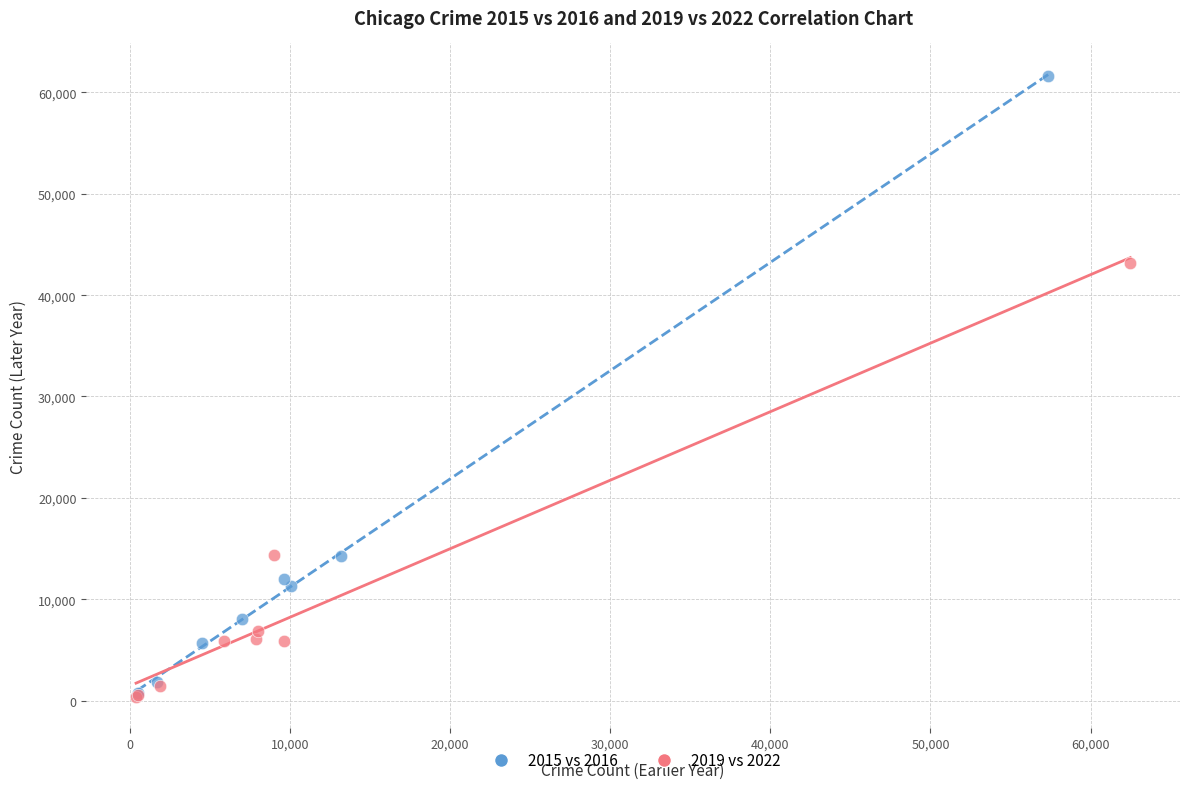

Which series contains the highest Y value?

2015 vs 2016